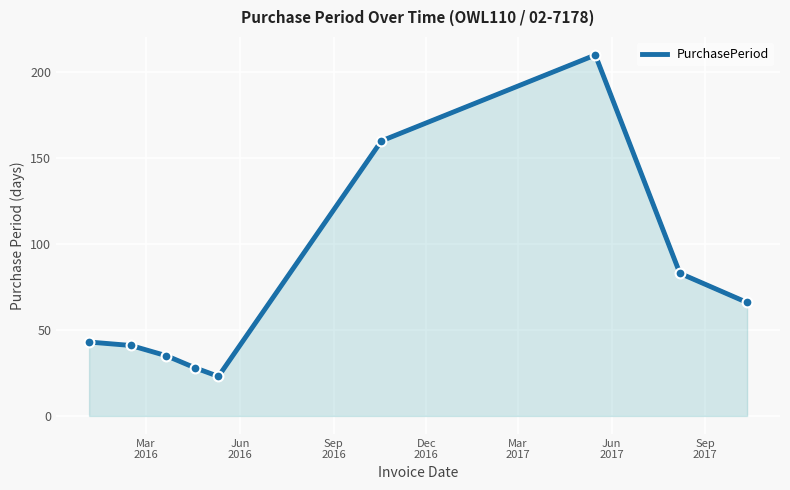

What is the difference between the maximum and minimum values?

187